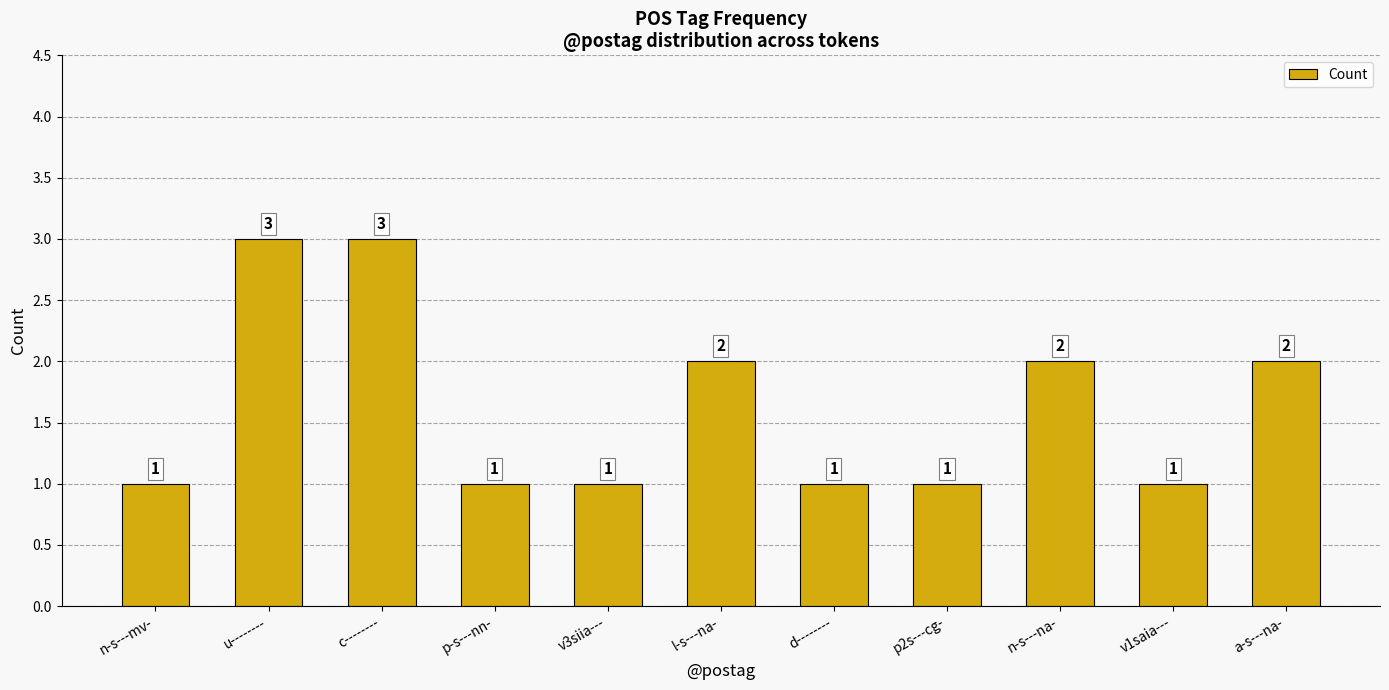

What is the ratio of the value at n-s---na- to the value at n-s---mv-?

2.0